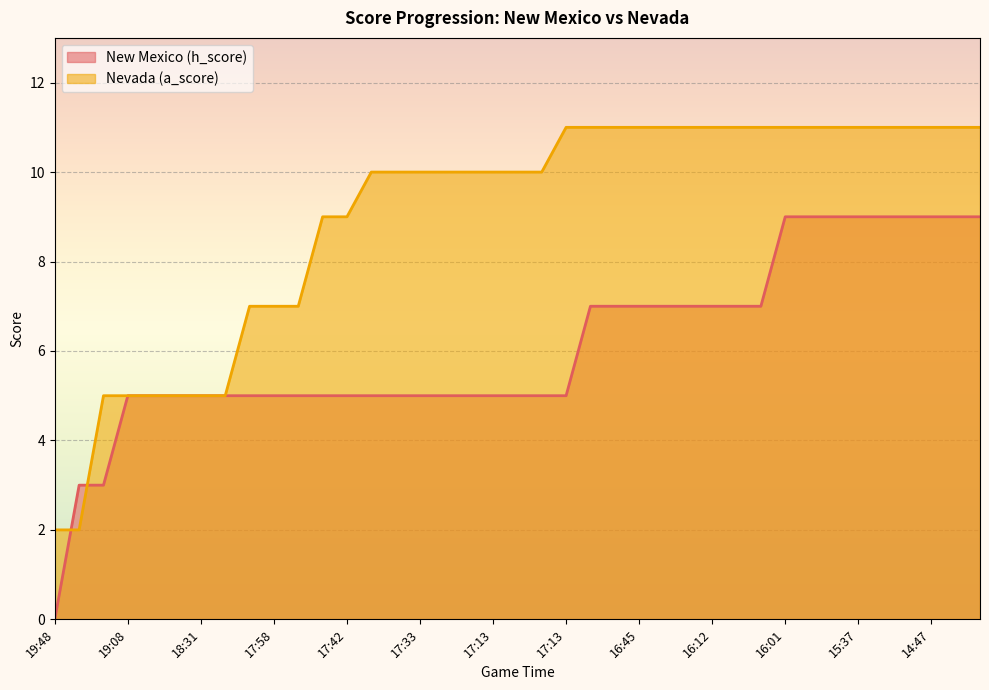

What is the label of the 22nd point from the right?

17:19